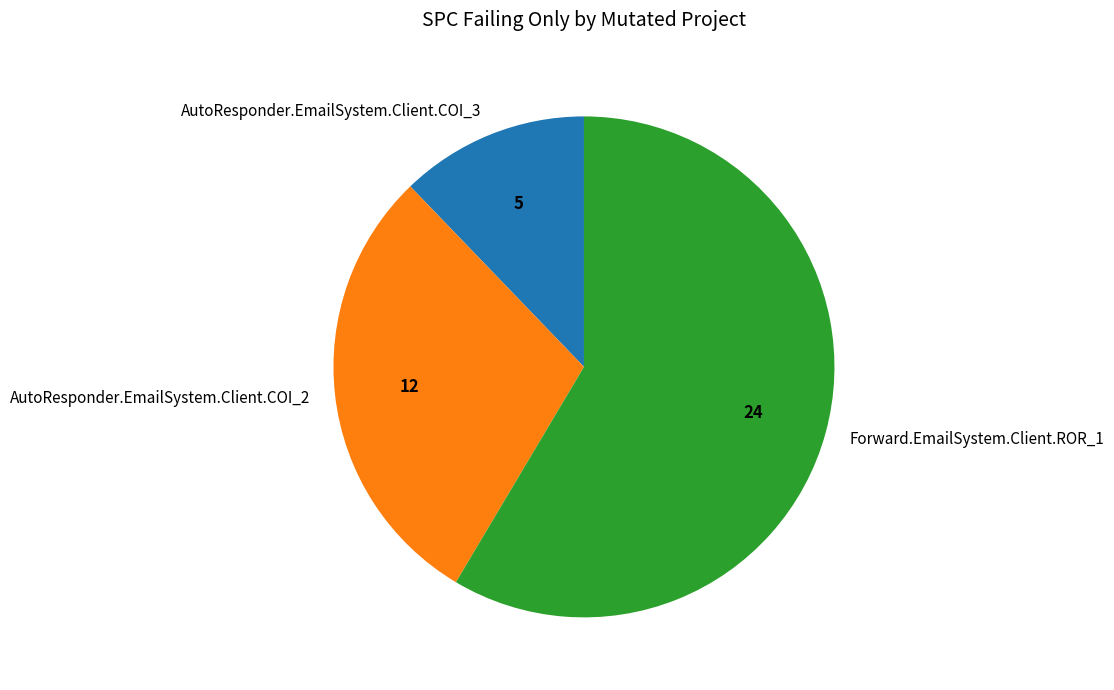

The AutoResponder.EmailSystem.Client.COI_3 slice represents 12% of the pie. True or false?

True